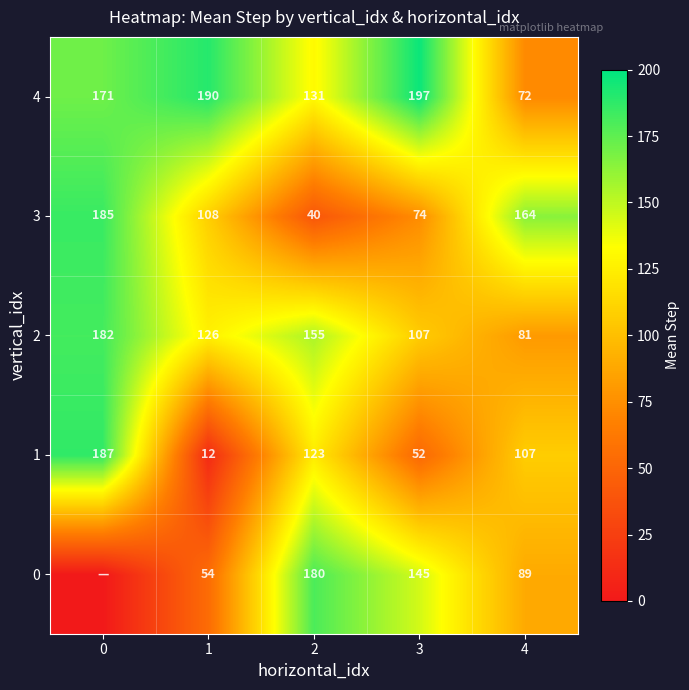

At which label is 1 closest to 99?

4